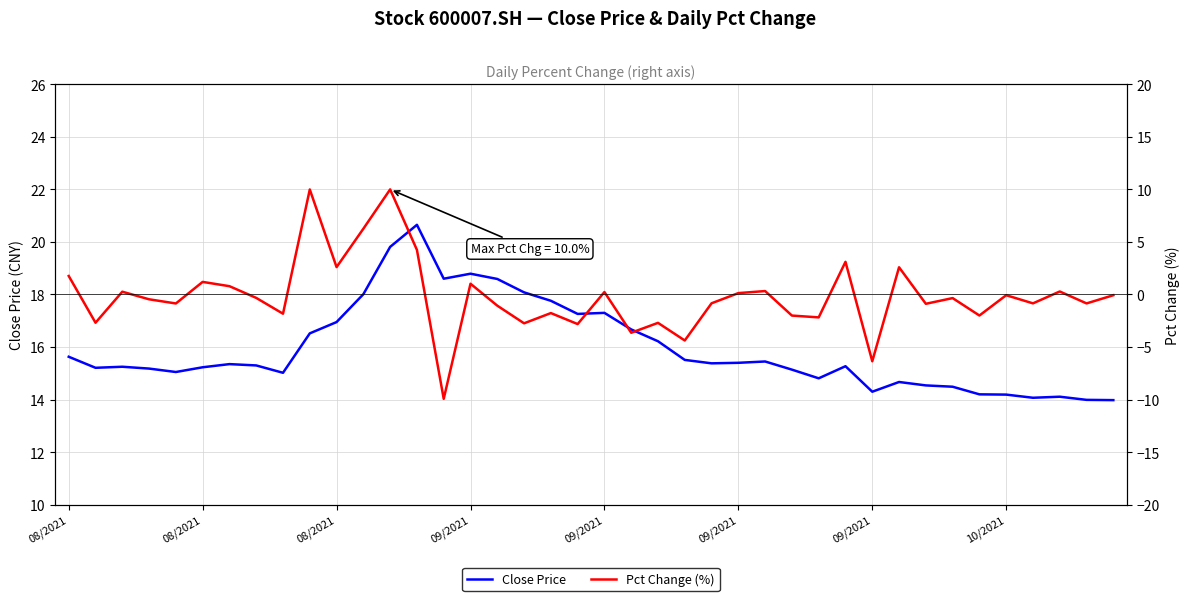

At which label does Close Price reach its minimum?

39